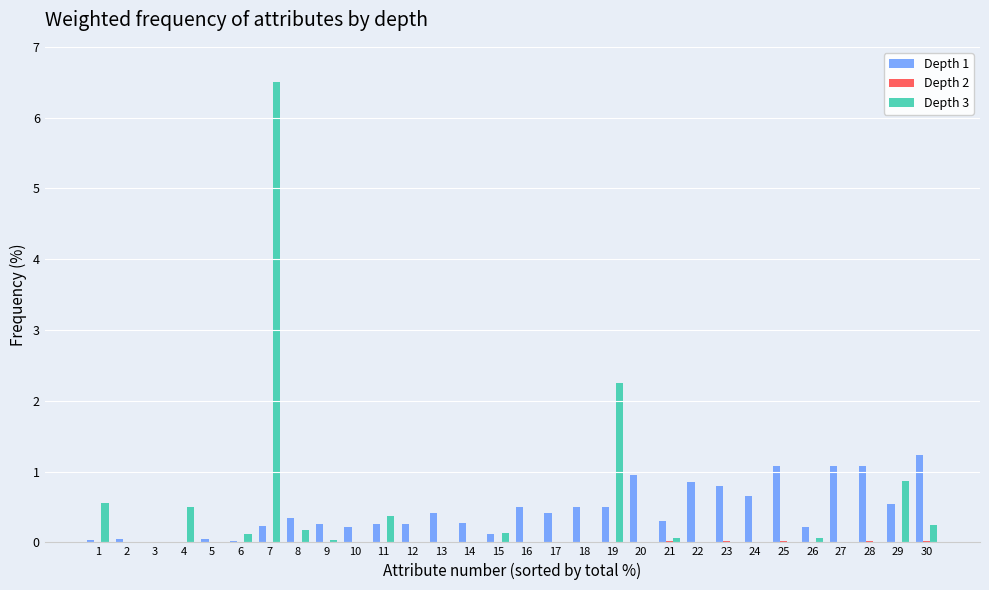

What is the maximum value shown in the chart?

6.5